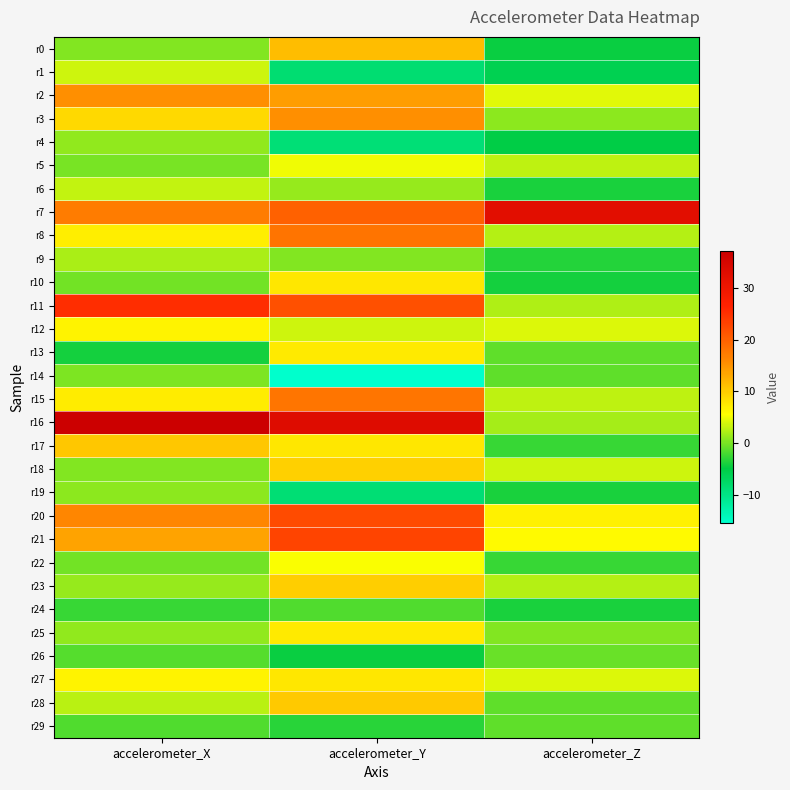

Reading left to right, list all the values displayed in this chart.

r0: accelerometer_X=0.5	accelerometer_Y=11.3	accelerometer_Z=-4.5
r1: accelerometer_X=3.6	accelerometer_Y=-8.3	accelerometer_Z=-5.9
r2: accelerometer_X=15.4	accelerometer_Y=14.2	accelerometer_Z=4.3
r3: accelerometer_X=8.8	accelerometer_Y=15.5	accelerometer_Z=1.0
r4: accelerometer_X=1.2	accelerometer_Y=-8.8	accelerometer_Z=-5.0
r5: accelerometer_X=0.1	accelerometer_Y=5.0	accelerometer_Z=3.0
r6: accelerometer_X=3.1	accelerometer_Y=1.3	accelerometer_Z=-3.8
r7: accelerometer_X=17.1	accelerometer_Y=19.8	accelerometer_Z=32.4
r8: accelerometer_X=6.9	accelerometer_Y=18.1	accelerometer_Z=2.6
r9: accelerometer_X=2.0	accelerometer_Y=0.5	accelerometer_Z=-3.5
r10: accelerometer_X=-0.2	accelerometer_Y=7.6	accelerometer_Z=-4.0
r11: accelerometer_X=25.2	accelerometer_Y=21.8	accelerometer_Z=2.4
r12: accelerometer_X=6.5	accelerometer_Y=3.6	accelerometer_Z=4.1
r13: accelerometer_X=-4.0	accelerometer_Y=7.5	accelerometer_Z=-1.0
r14: accelerometer_X=0.3	accelerometer_Y=-15.4	accelerometer_Z=-1.0
r15: accelerometer_X=7.3	accelerometer_Y=17.8	accelerometer_Z=2.9
r16: accelerometer_X=37.0	accelerometer_Y=33.2	accelerometer_Z=2.0
r17: accelerometer_X=10.5	accelerometer_Y=7.6	accelerometer_Z=-2.5
r18: accelerometer_X=0.4	accelerometer_Y=9.6	accelerometer_Z=3.4
r19: accelerometer_X=1.0	accelerometer_Y=-8.5	accelerometer_Z=-3.9
r20: accelerometer_X=16.3	accelerometer_Y=22.2	accelerometer_Z=6.9
r21: accelerometer_X=13.6	accelerometer_Y=23.0	accelerometer_Z=5.9
r22: accelerometer_X=-0.2	accelerometer_Y=5.5	accelerometer_Z=-2.6
r23: accelerometer_X=1.3	accelerometer_Y=9.8	accelerometer_Z=2.6
r24: accelerometer_X=-2.5	accelerometer_Y=-1.7	accelerometer_Z=-3.7
r25: accelerometer_X=1.1	accelerometer_Y=7.5	accelerometer_Z=0.4
r26: accelerometer_X=-1.4	accelerometer_Y=-4.5	accelerometer_Z=-0.5
r27: accelerometer_X=6.6	accelerometer_Y=7.6	accelerometer_Z=4.1
r28: accelerometer_X=2.7	accelerometer_Y=10.3	accelerometer_Z=-1.0
r29: accelerometer_X=-1.6	accelerometer_Y=-3.3	accelerometer_Z=-1.1